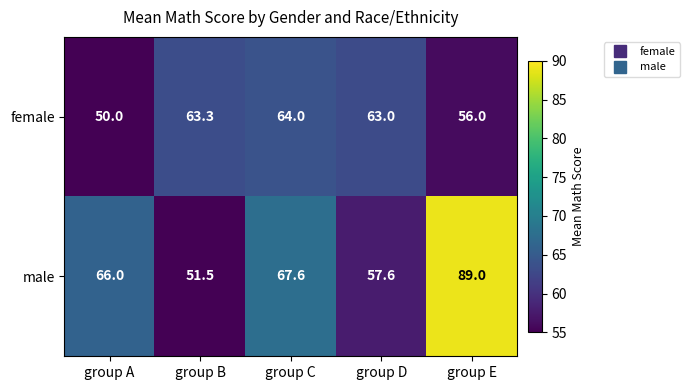

Which series has the widest spread of values?

male